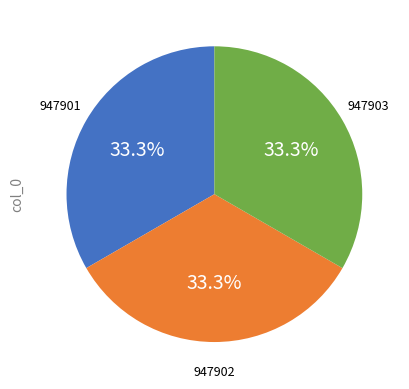

Does any single category account for the majority?

No